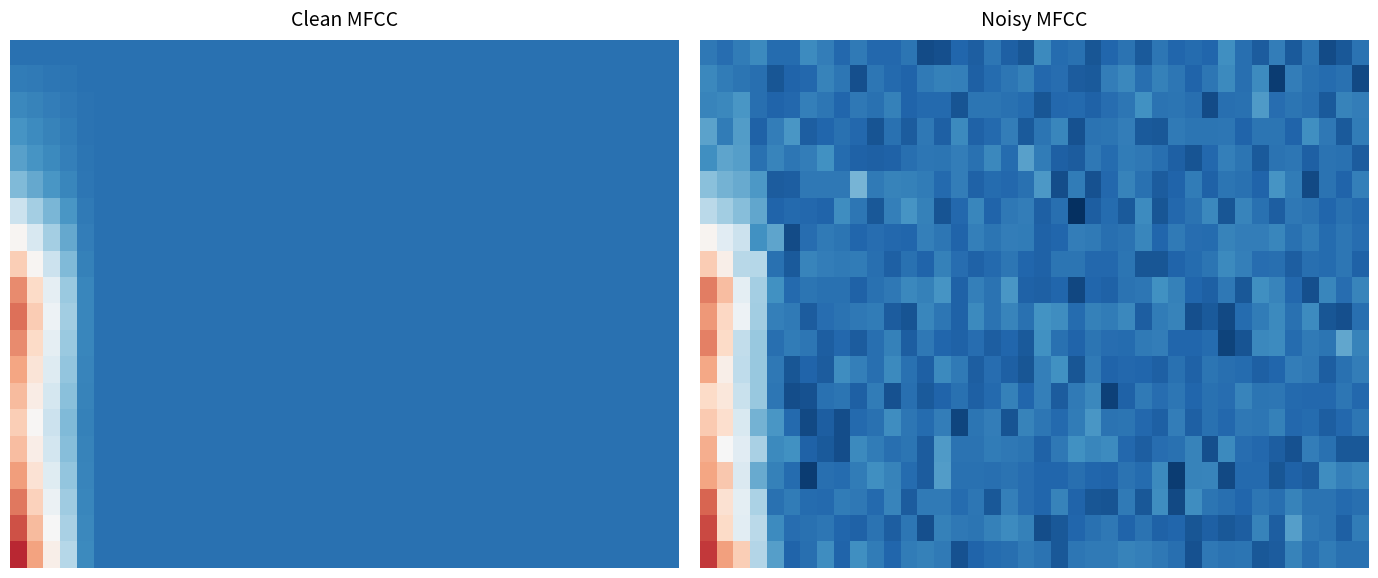

Which has a higher value, 11 or 5?

5